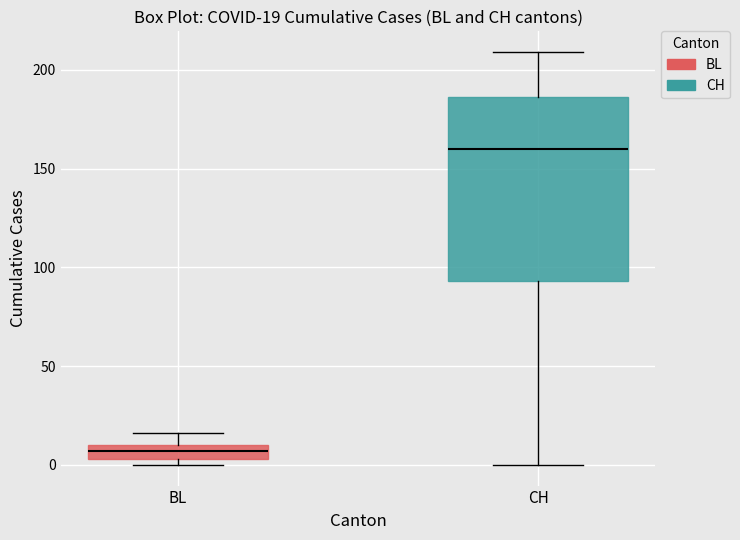

Which box is the tallest, from its lower edge to its upper edge?

CH